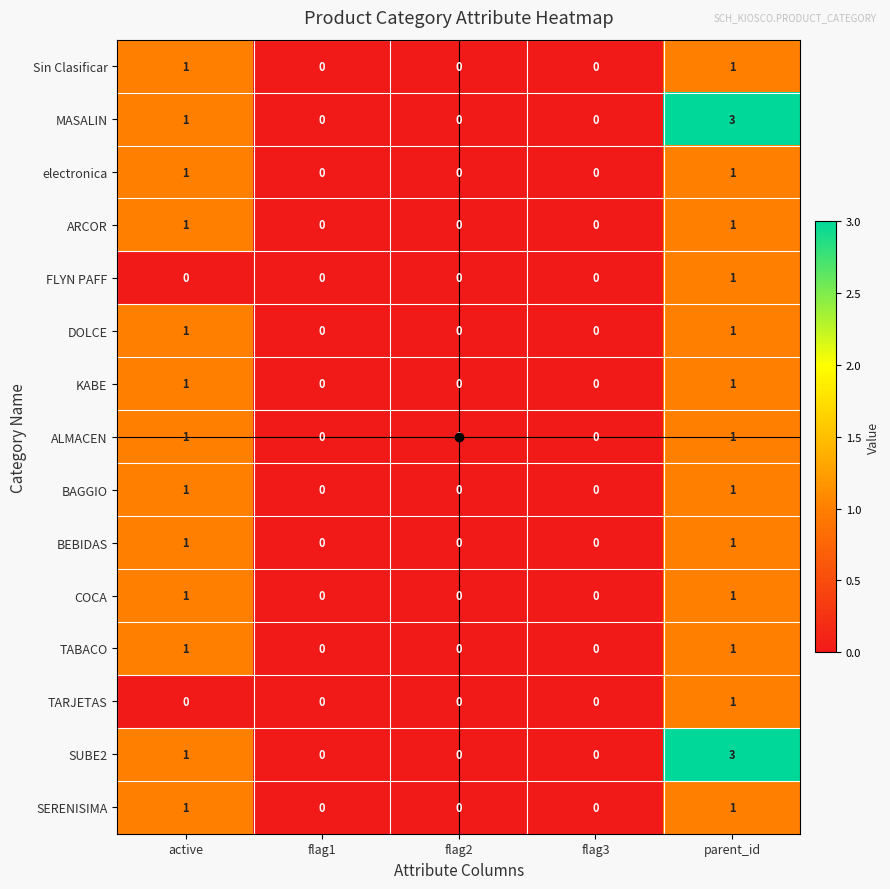

What is the maximum value shown in the chart?

3